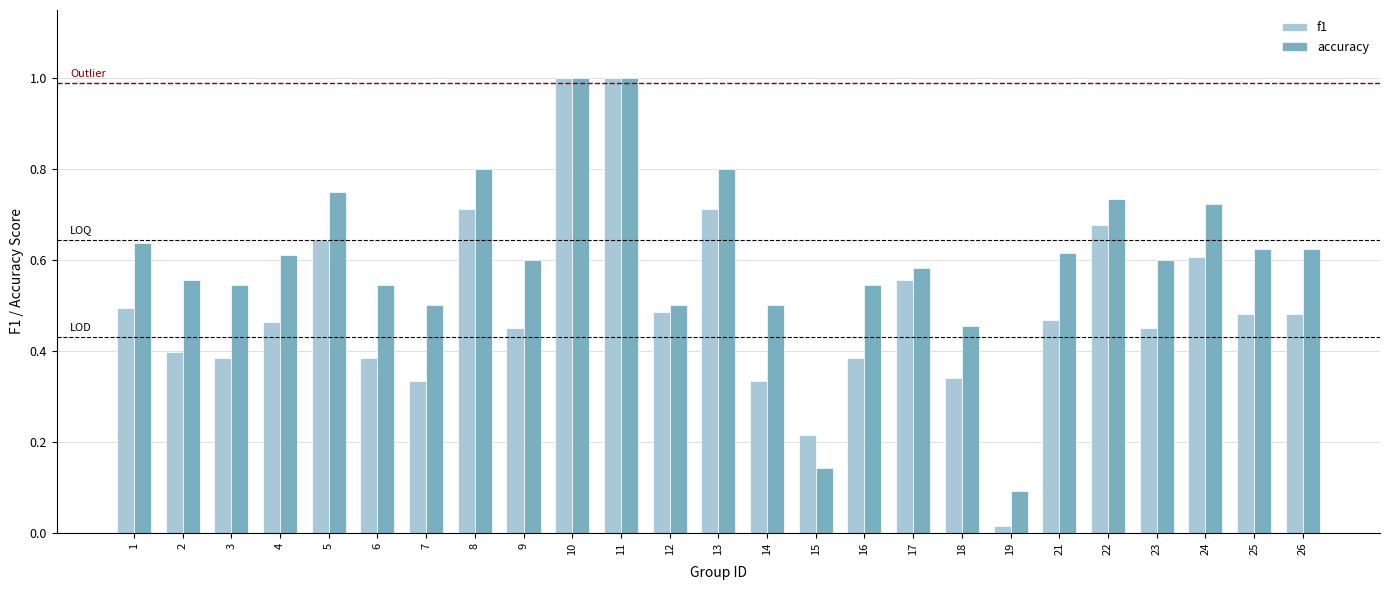

Which series changed the most between 18 and 26?

accuracy